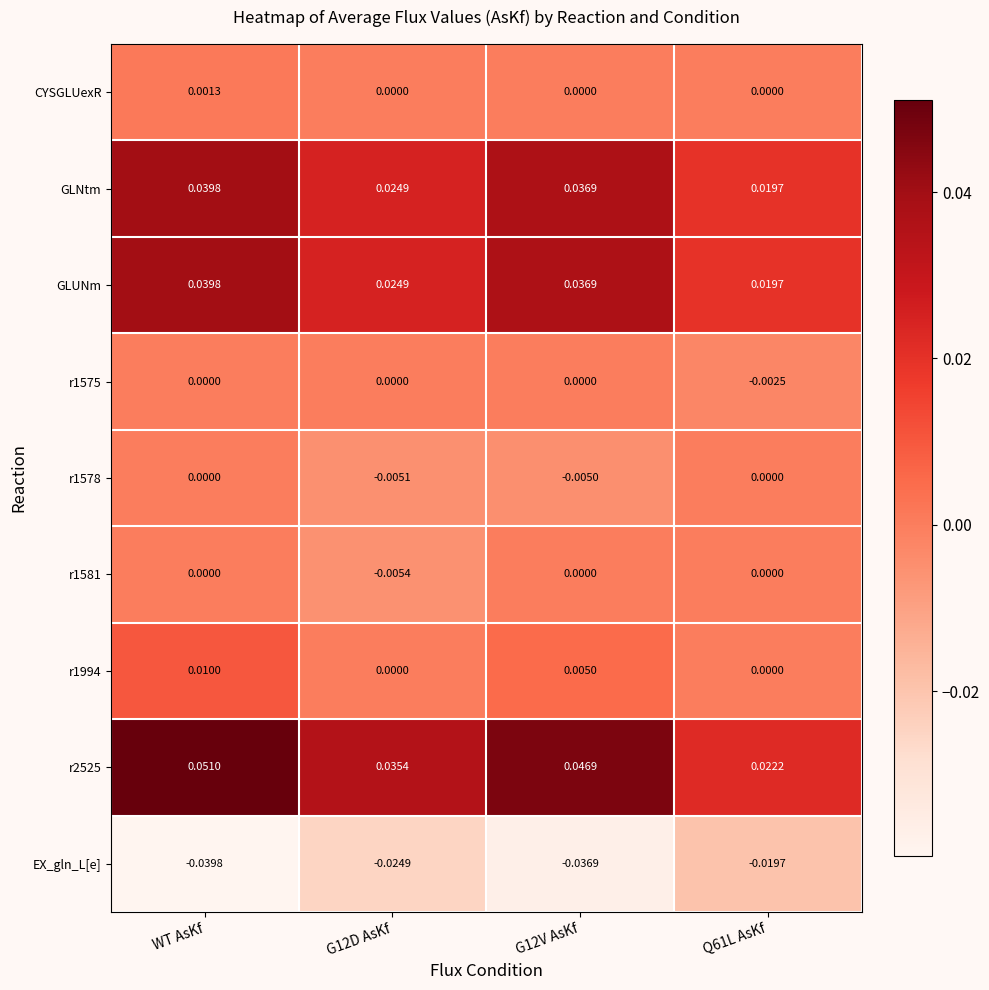

Is the value of r1581 at G12D AsKf greater than the value of r2525 at G12V AsKf?

No